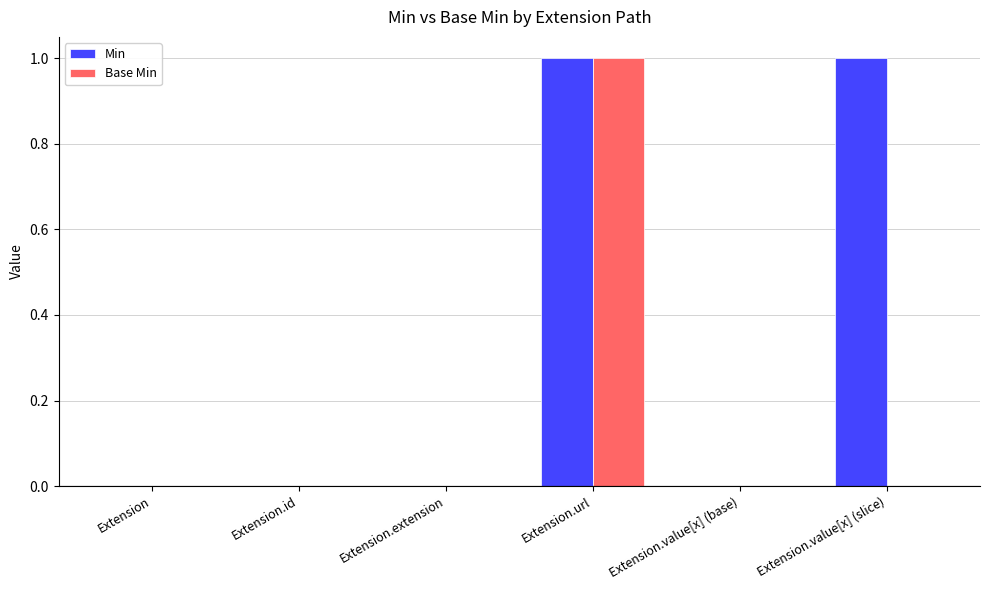

Which series has the largest total across all categories?

Min